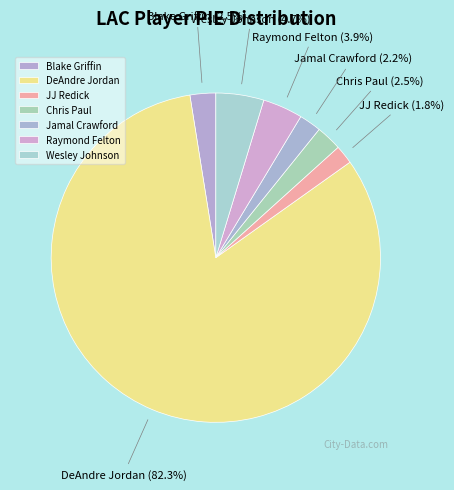

Count the number of slices in the pie.

7